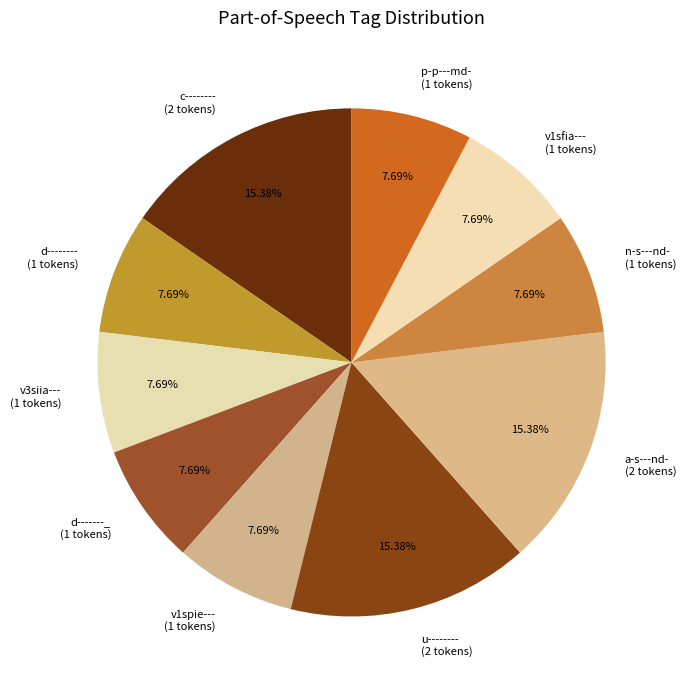

To the nearest percent, what portion does v1sfia--- represent?

8%